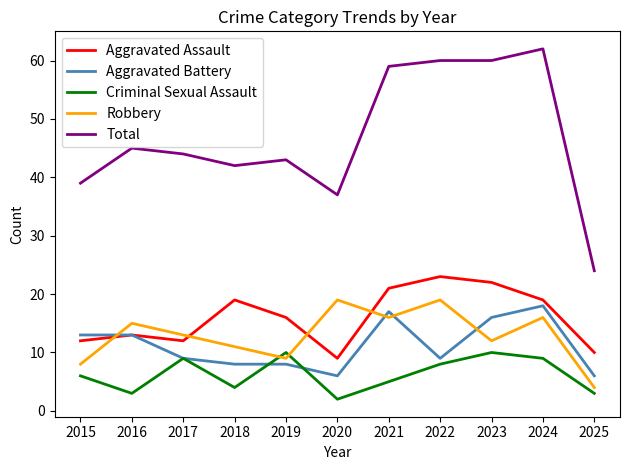

True or false: Robbery has a value of 4 at 2025.

True